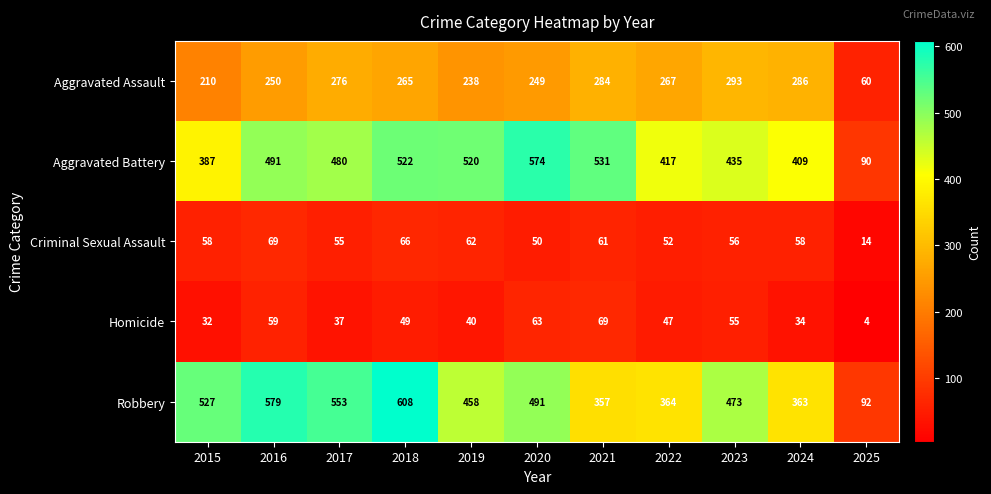

Rank the series at 2021 from lowest to highest value.

Criminal Sexual Assault, Homicide, Aggravated Assault, Robbery, Aggravated Battery